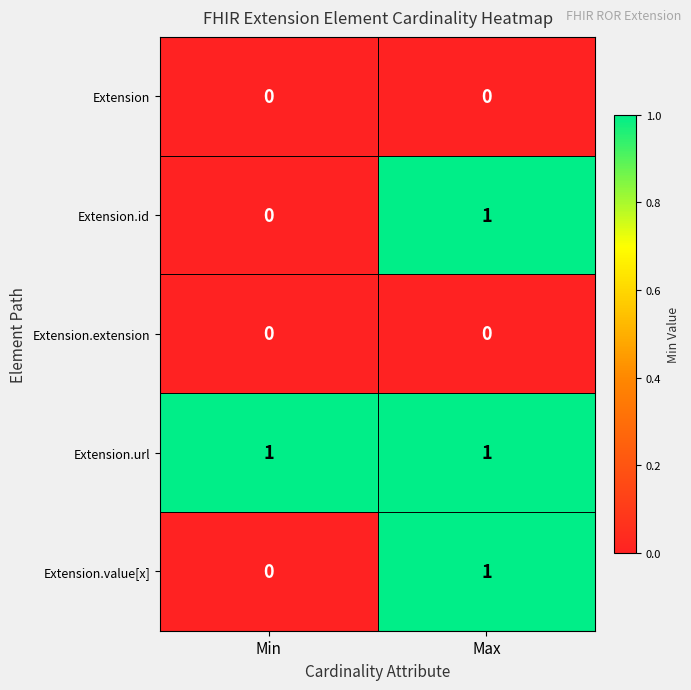

Where is Extension.value[x] nearest to the value 0?

Min